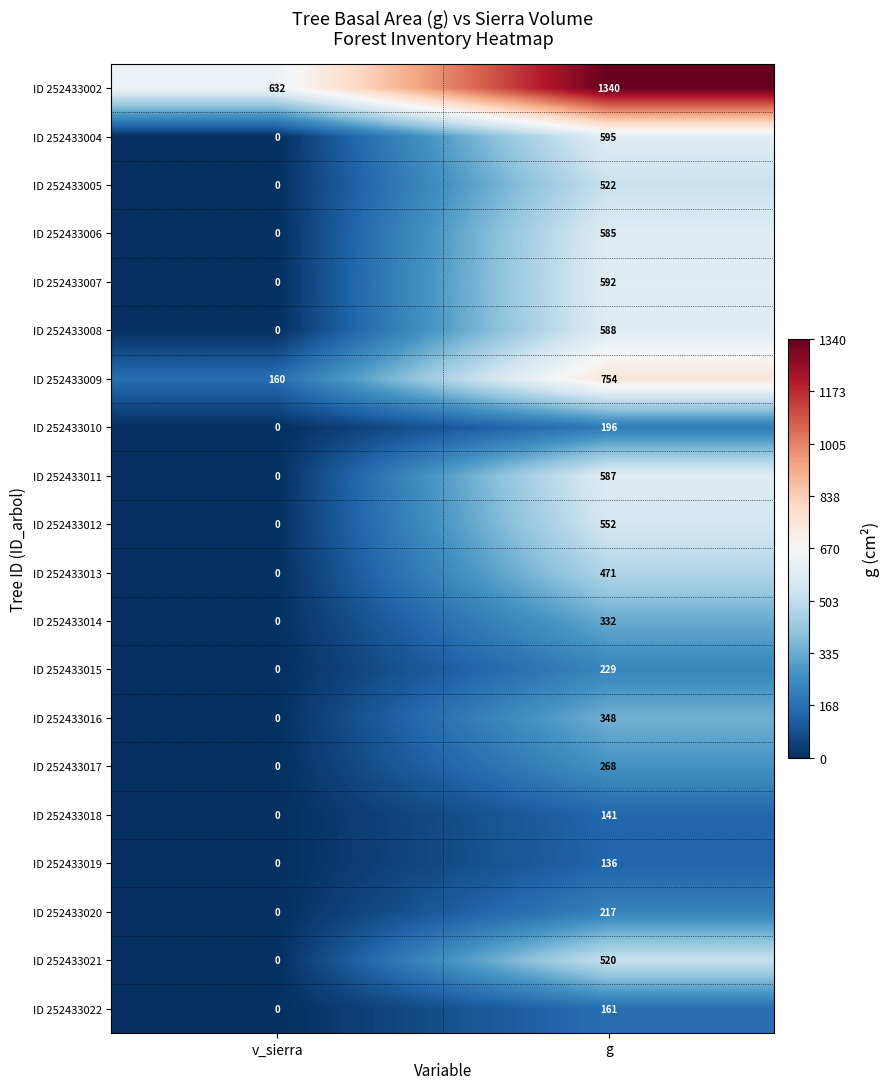

Which series has the widest spread of values?

ID 252433002